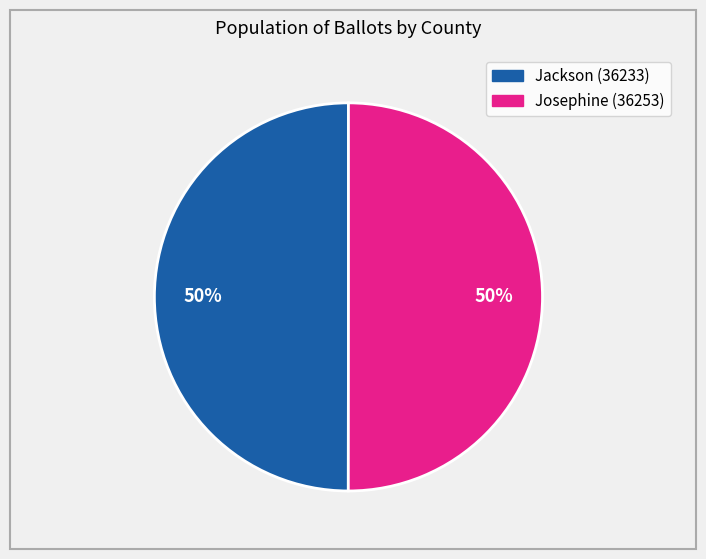

What is the ratio of the value at Josephine (36253) to the value at Jackson (36233)?

1.0